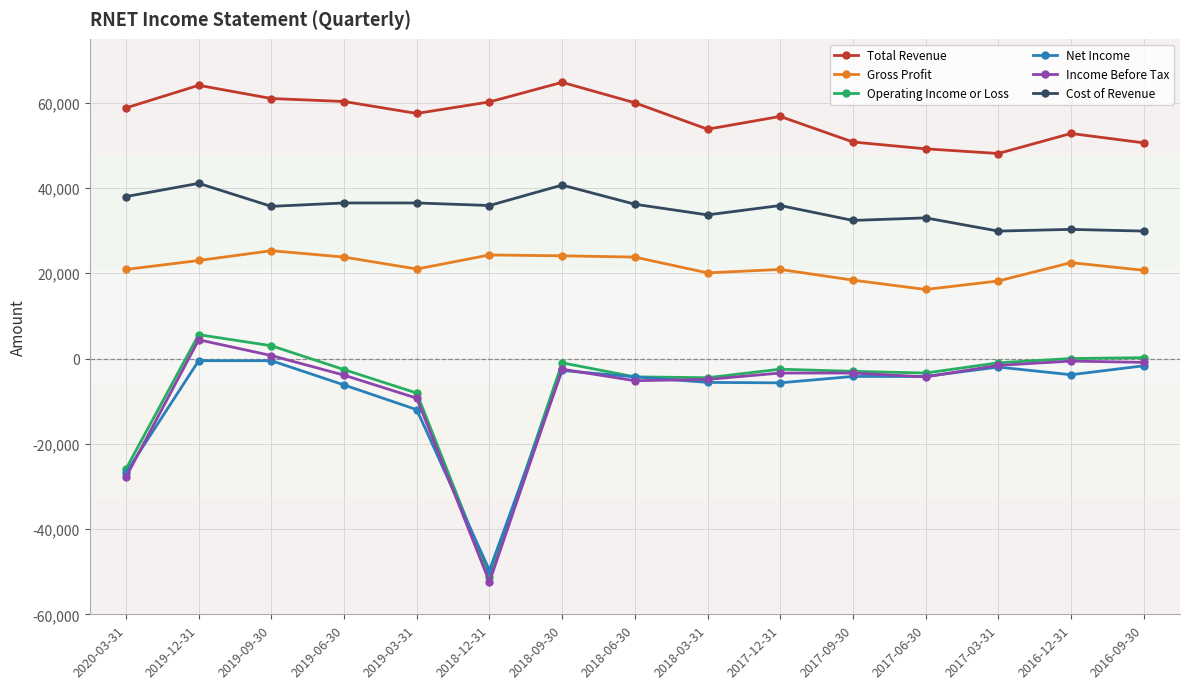

What is the label of the 12th point from the left?

2017-06-30